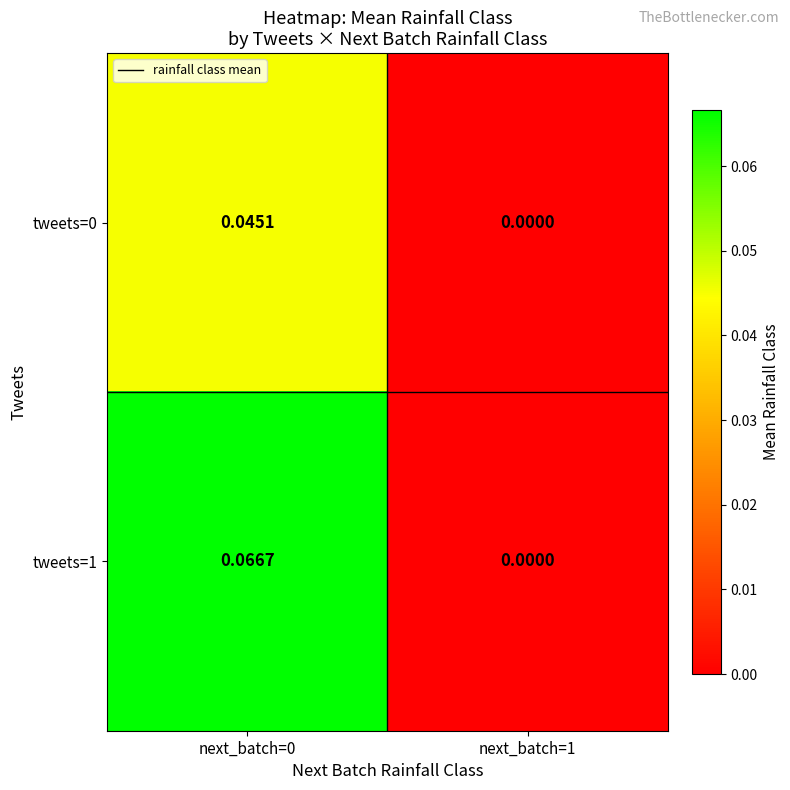

At how many categories does at least one series exceed 0?

1